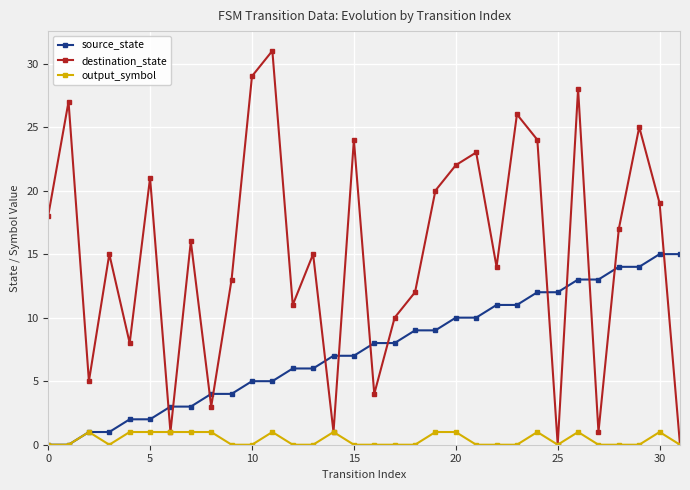

Which series has the largest total across all categories?

destination_state